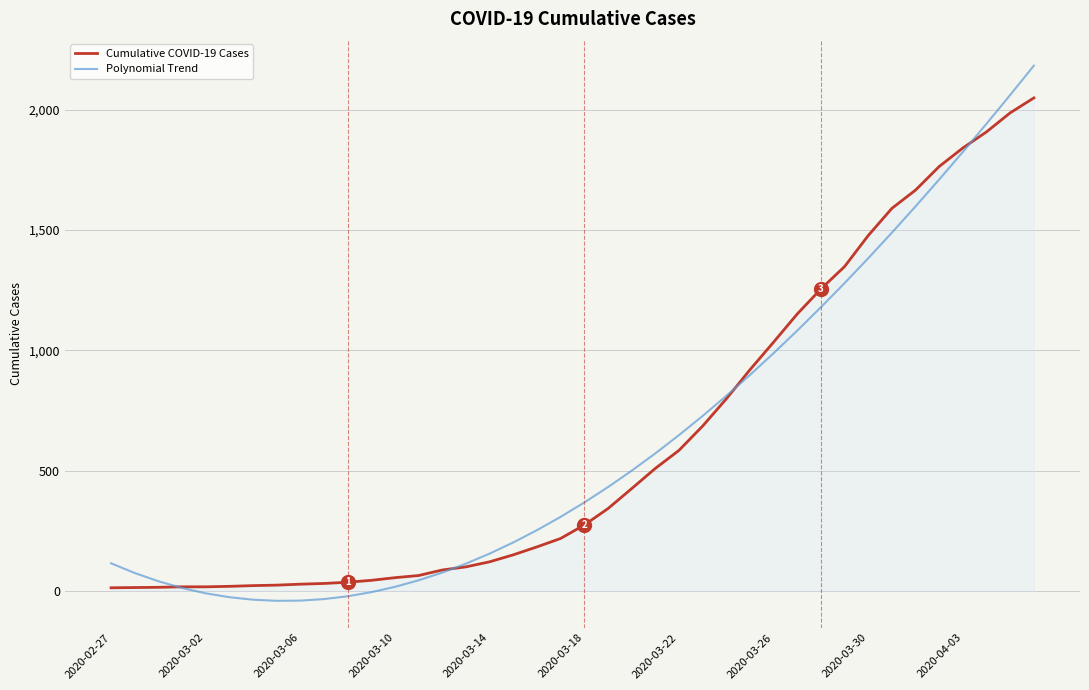

What is the average value of the Polynomial Trend series?

621.6